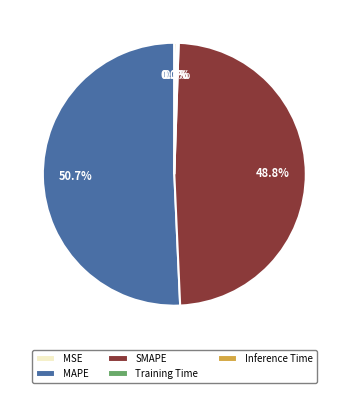

How much of the chart is everything except SMAPE?

51.2%